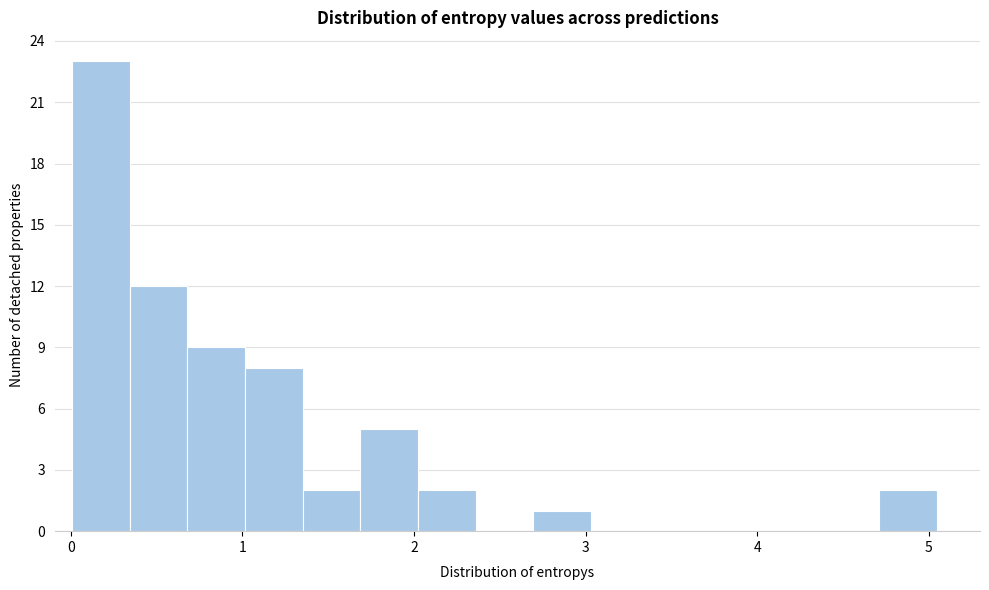

Around what value on the x-axis is the tallest bar? Give the approximate position of its centre, as read against the axis.

0.2